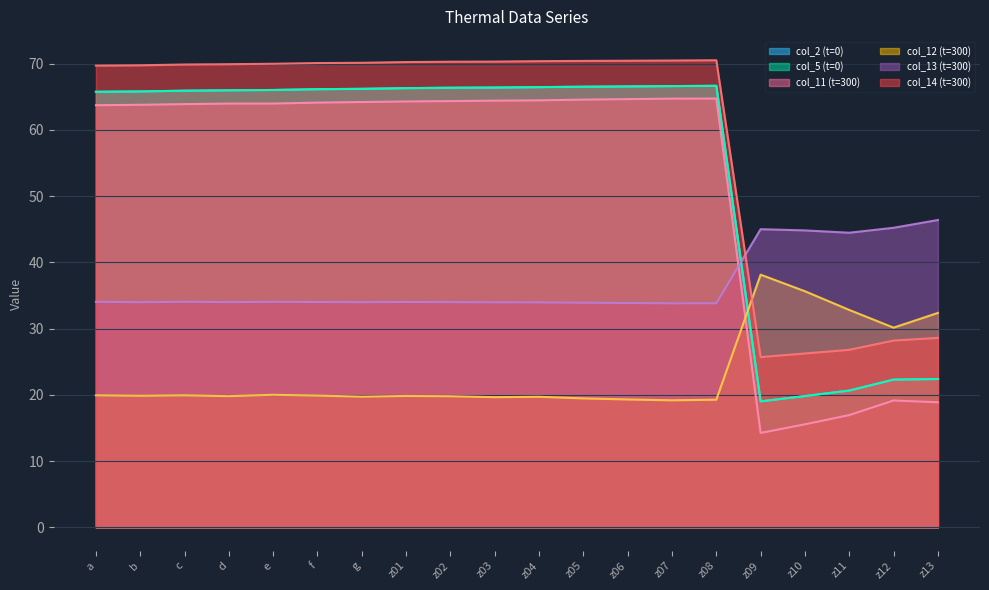

How many data points in col_13 (t=300) are less than 34?

9